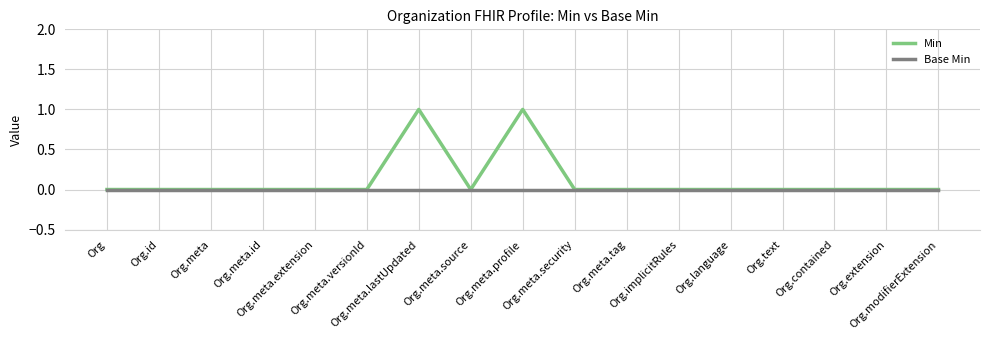

What is the difference between the maximum and minimum values in the Min series?

1